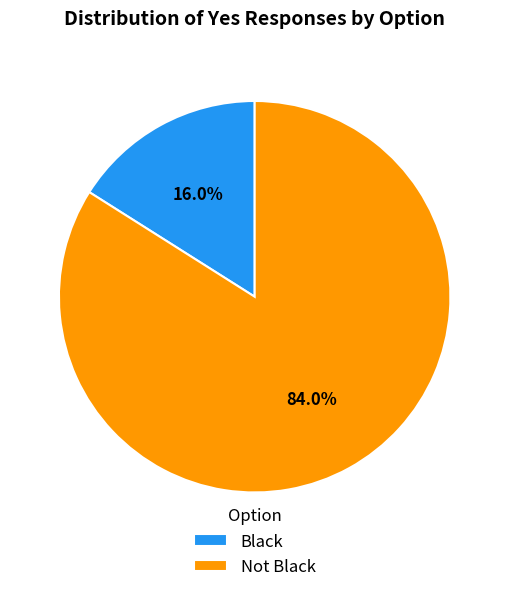

To the nearest percent, what percentage of the pie is Black?

16%